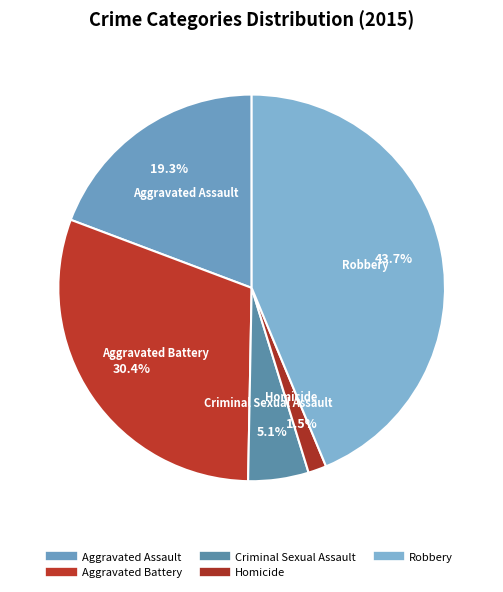

To the nearest percent, what percentage of the pie is Homicide?

2%